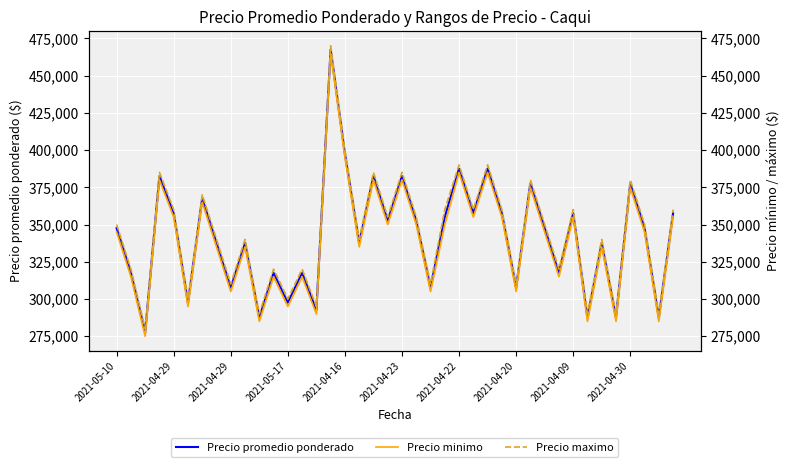

What is the minimum value for Precio promedio ponderado?

277500